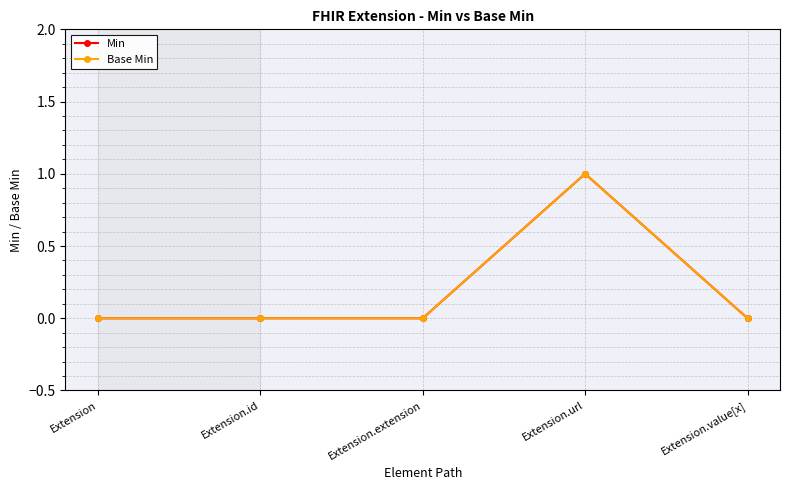

List the series in order of their peak value, lowest first.

Min, Base Min